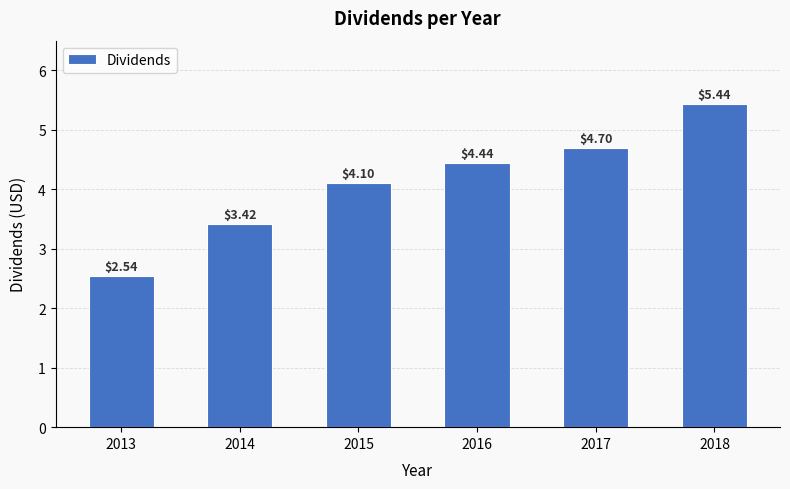

What is the value of the 3rd bar from the left?

4.1